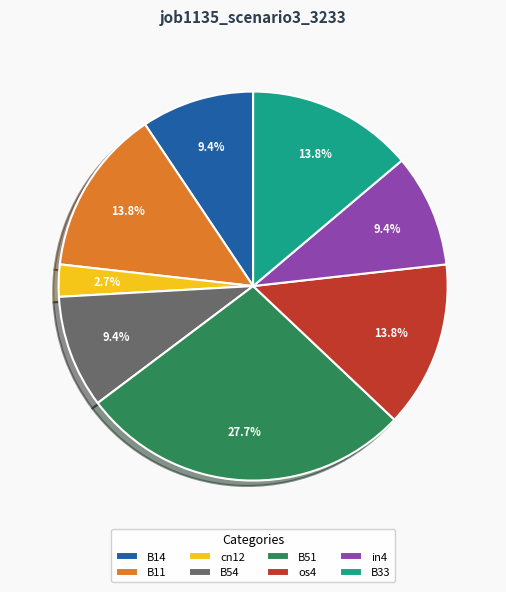

True or false: cn12 accounts for 3% of the total.

True